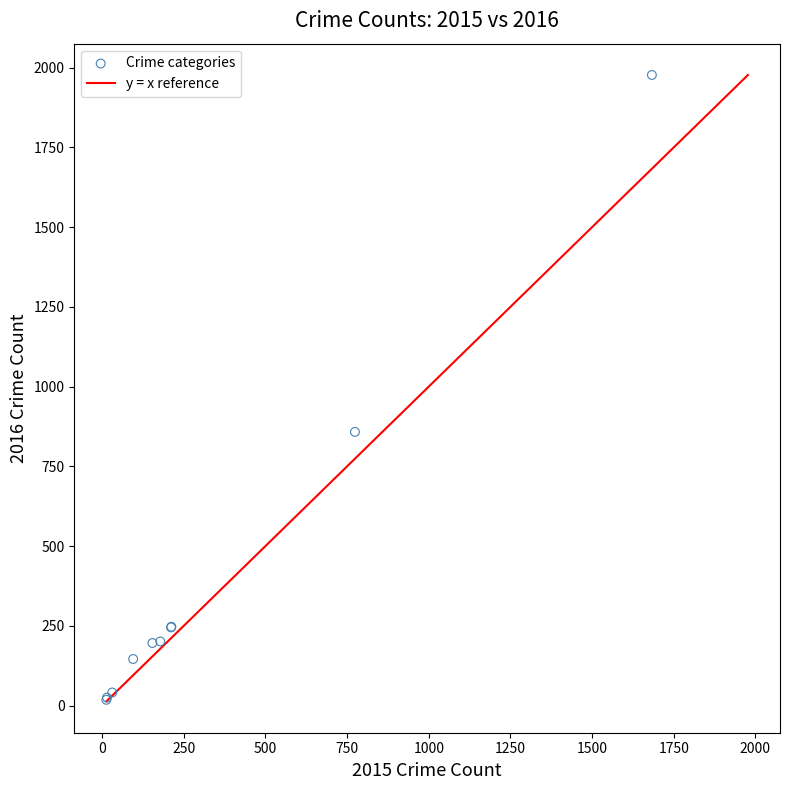

What Y value in the scatter plot is closest to 997?

858